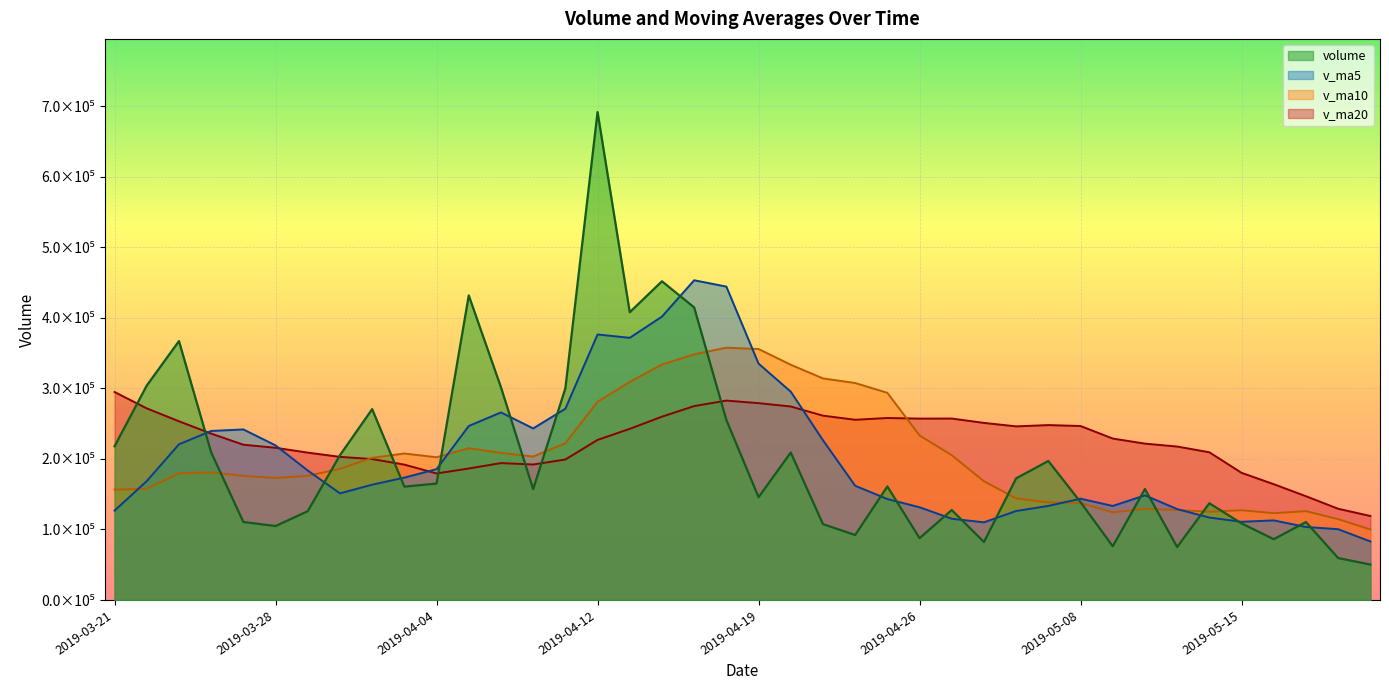

What is the total value across all series at 2019-04-18?

1340609.2